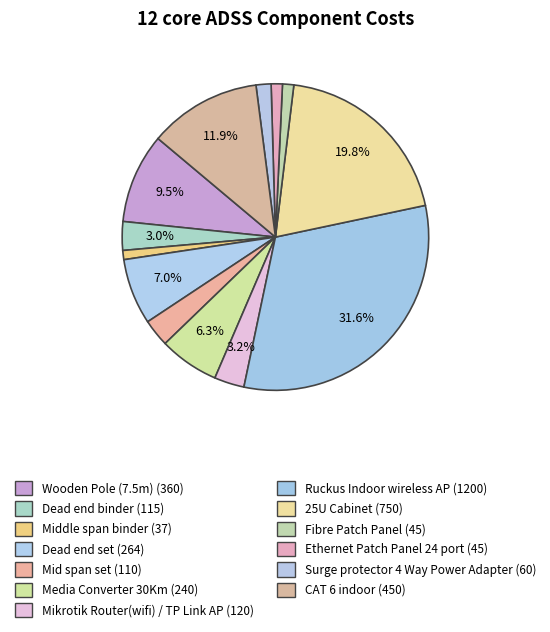

Is it true that Media Converter 30Km is 6% of the pie?

True